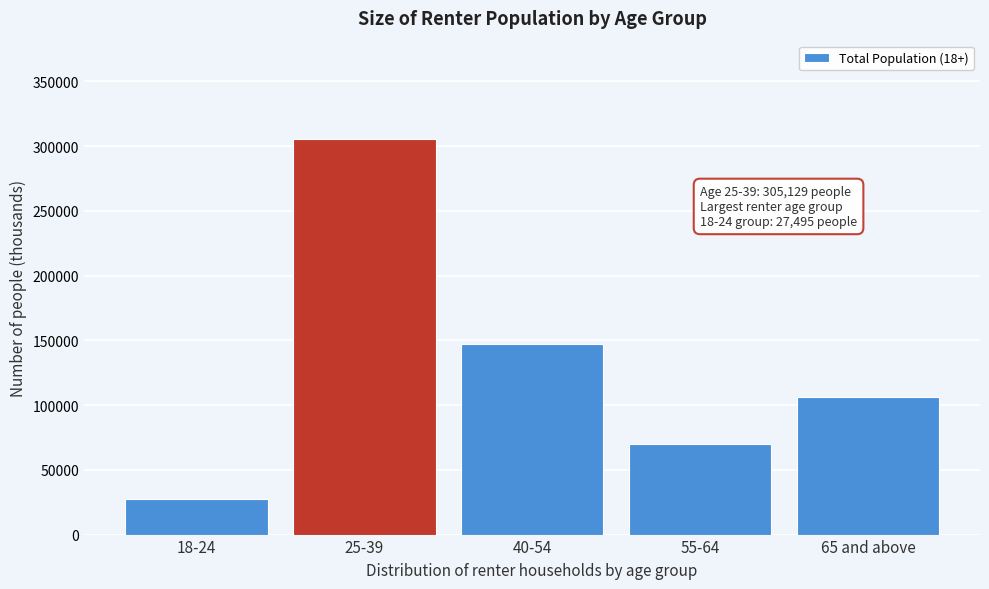

Reading left to right, transcribe all the data shown in this chart.

18-24=27495	25-39=305129	40-54=147237	55-64=69835	65 and above=106627